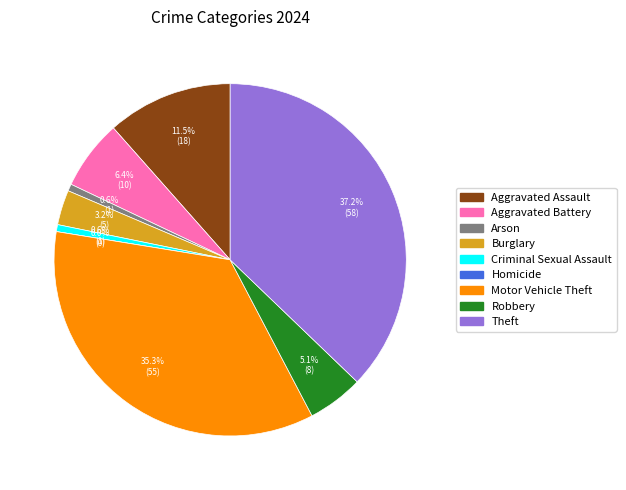

Is it true that Aggravated Battery is 17% of the pie?

False